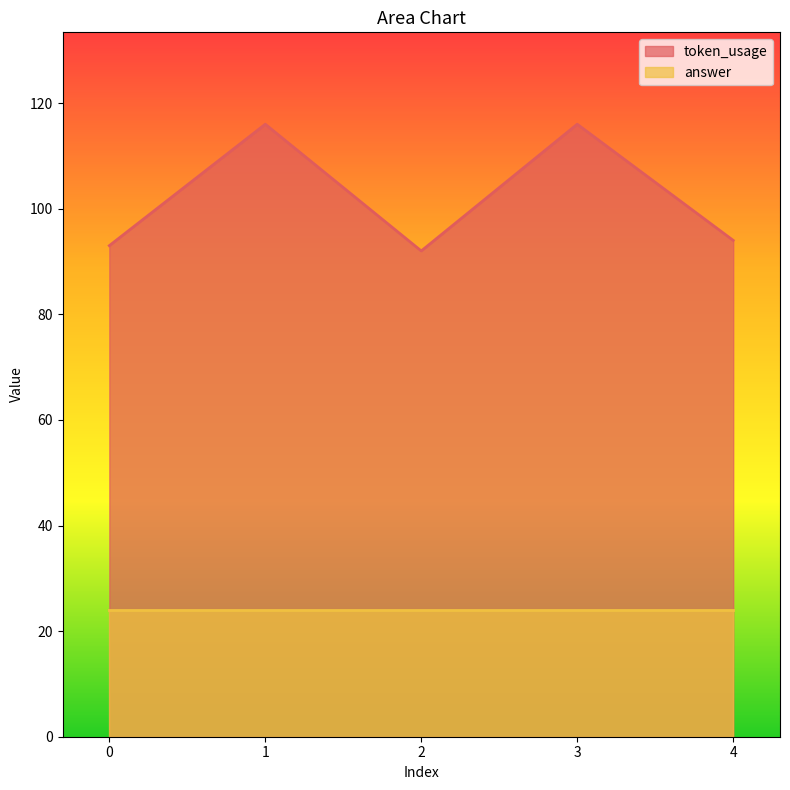

What is the value of the 2nd point from the left?

116